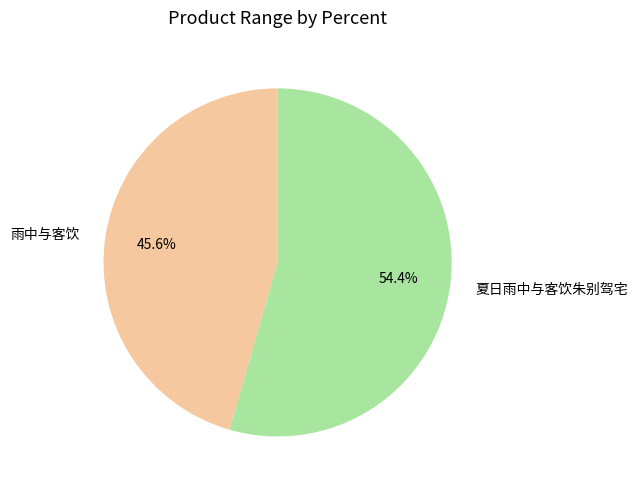

Do 雨中与客饮 and 夏日雨中与客饮朱别驾宅 together represent more than half of the pie?

Yes